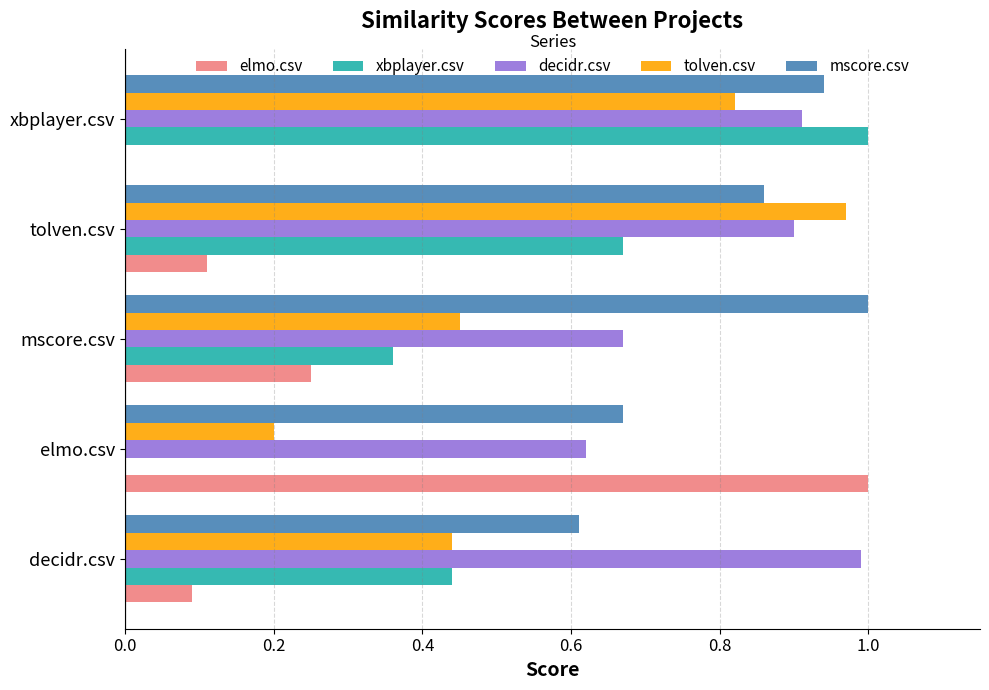

At which label does decidr.csv reach its peak?

decidr.csv